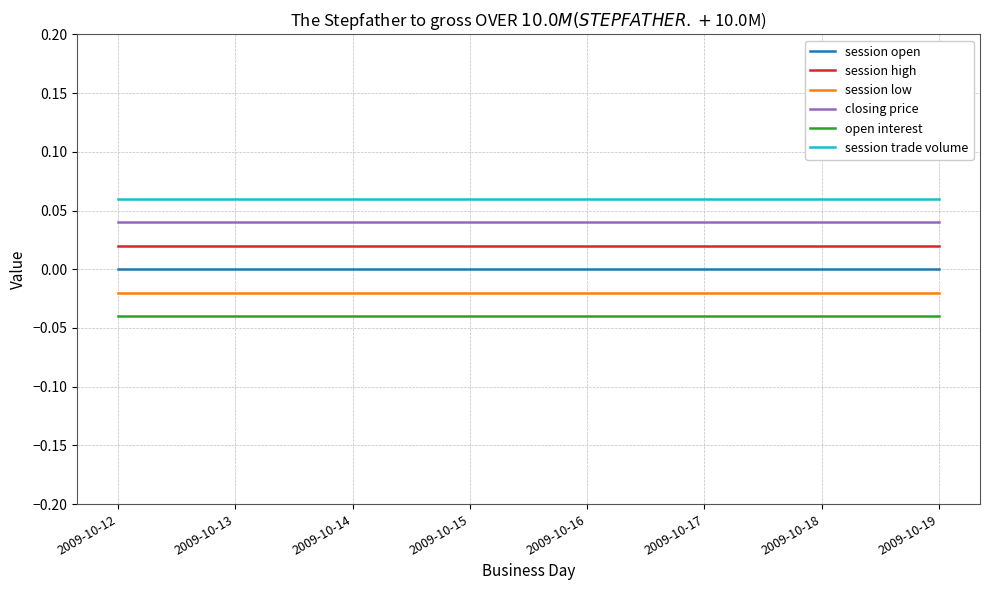

True or false: session low and open interest cross at least once.

False